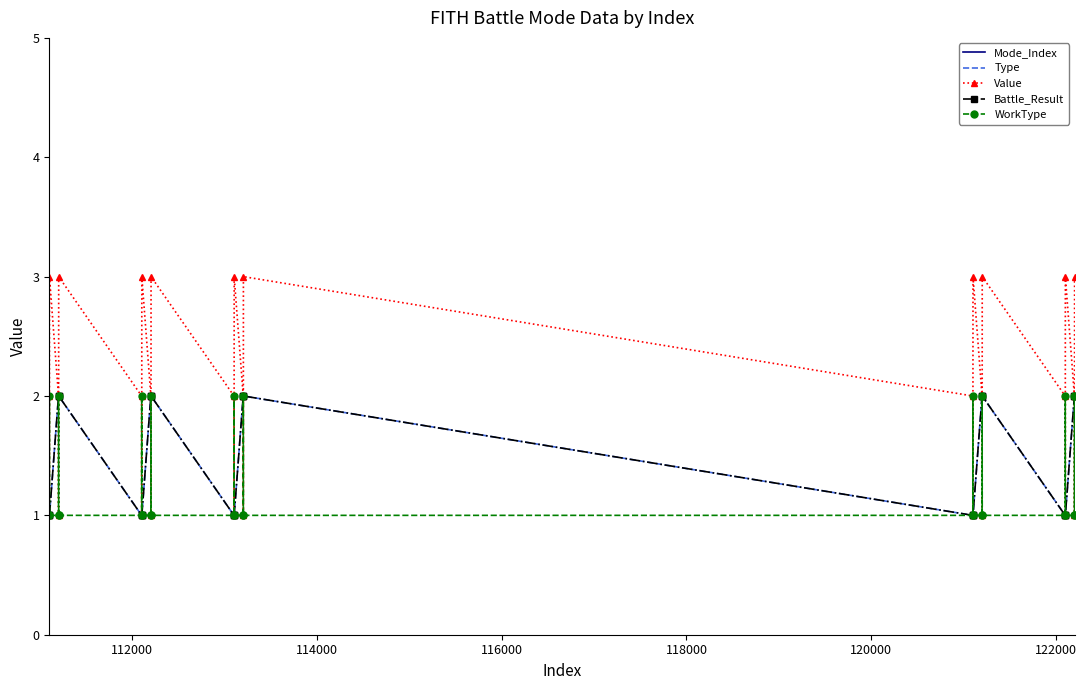

What is the lowest value of the WorkType series?

1